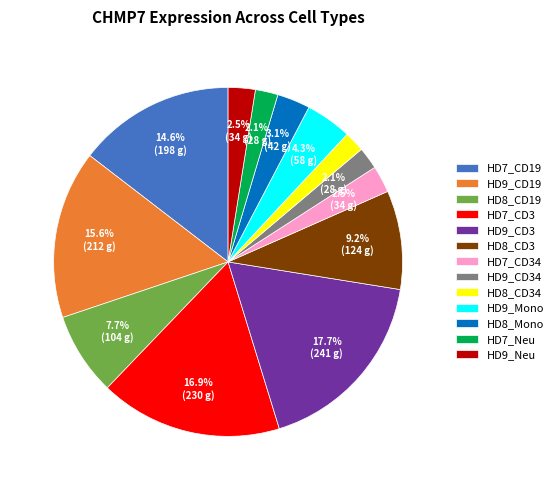

Approximately how many times larger is the value at HD7_Neu compared to HD8_Mono?

0.7